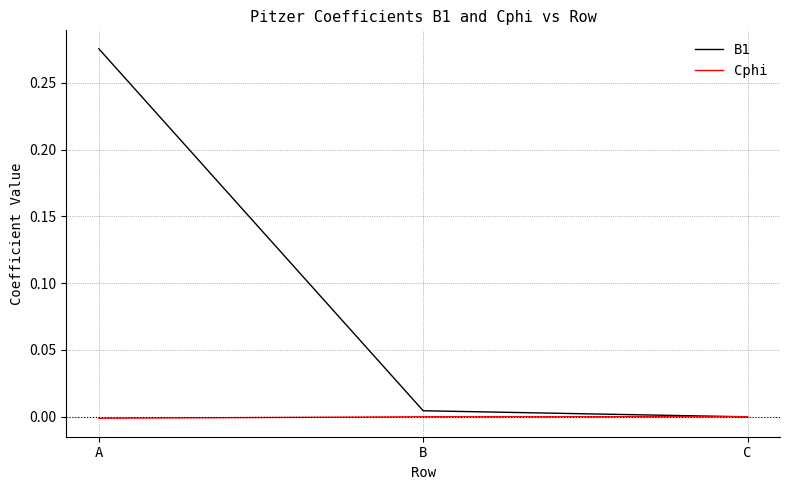

Which series has the widest spread of values?

B1